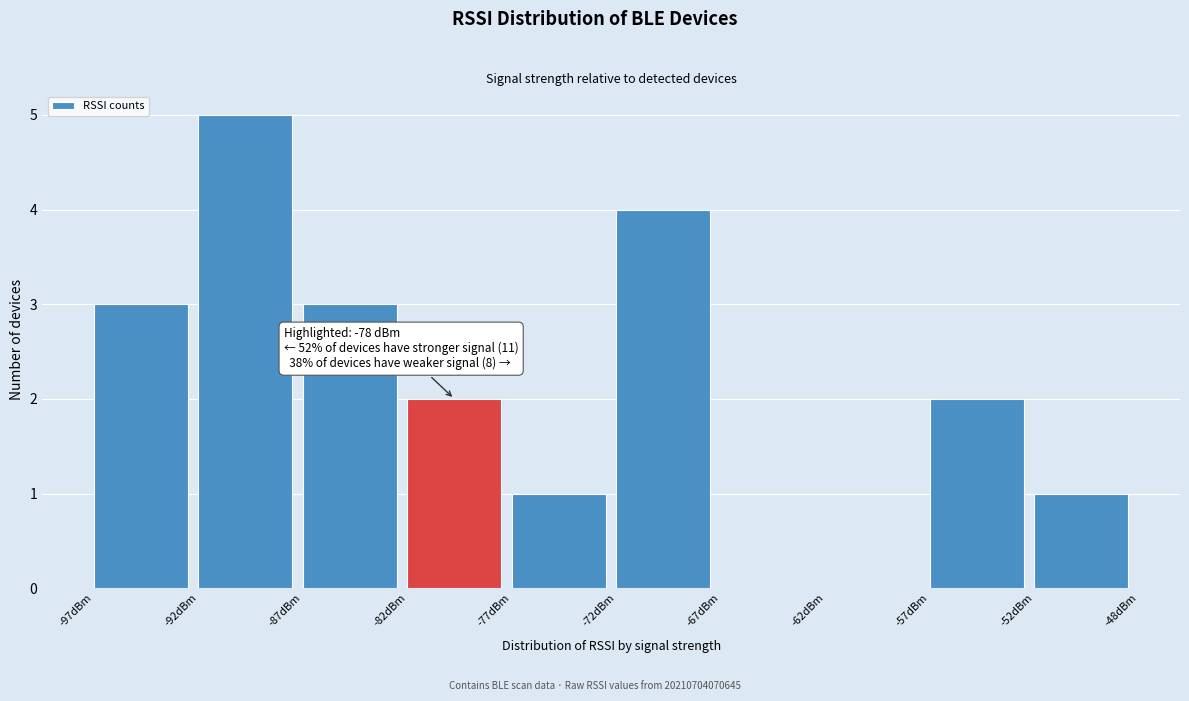

Reading right to left, what are all the values shown in this chart?

-52dBm=1	-57dBm=2	-62dBm=0	-67dBm=0	-72dBm=4	-77dBm=1	-82dBm=2	-87dBm=3	-92dBm=5	-97dBm=3